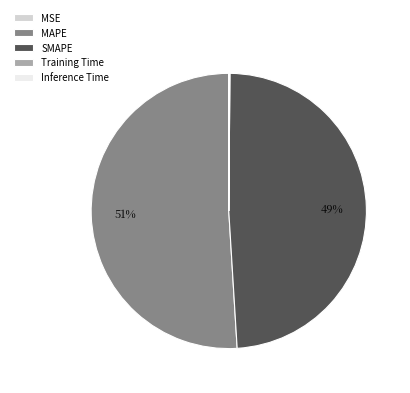

Which slice represents more than half of the pie?

MAPE